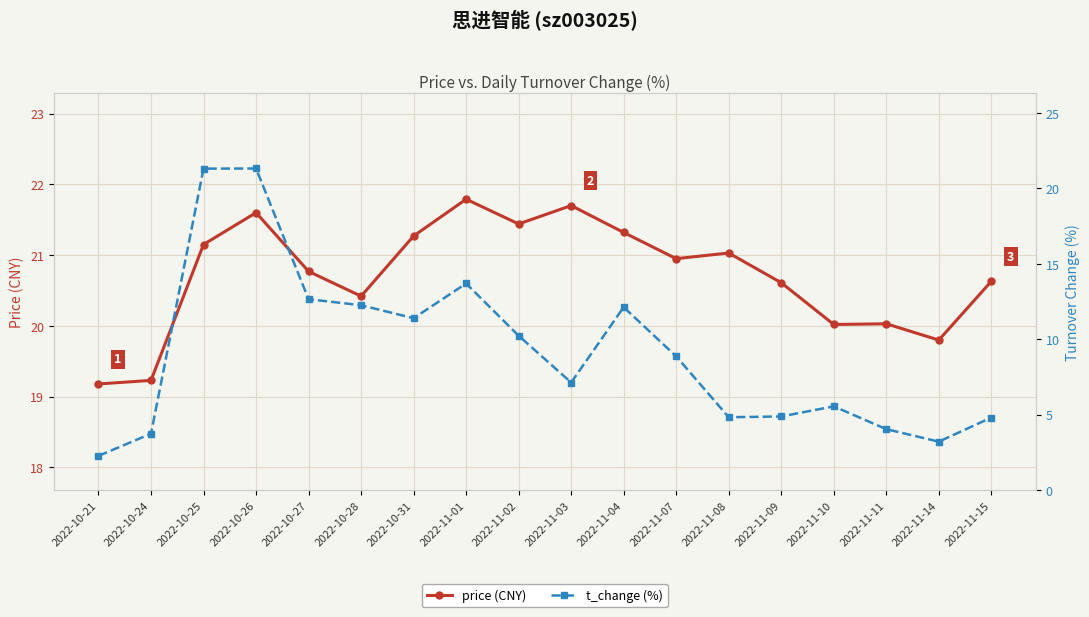

What is the sum of the price (CNY) values at 2022-11-11 and 2022-11-09?

40.6